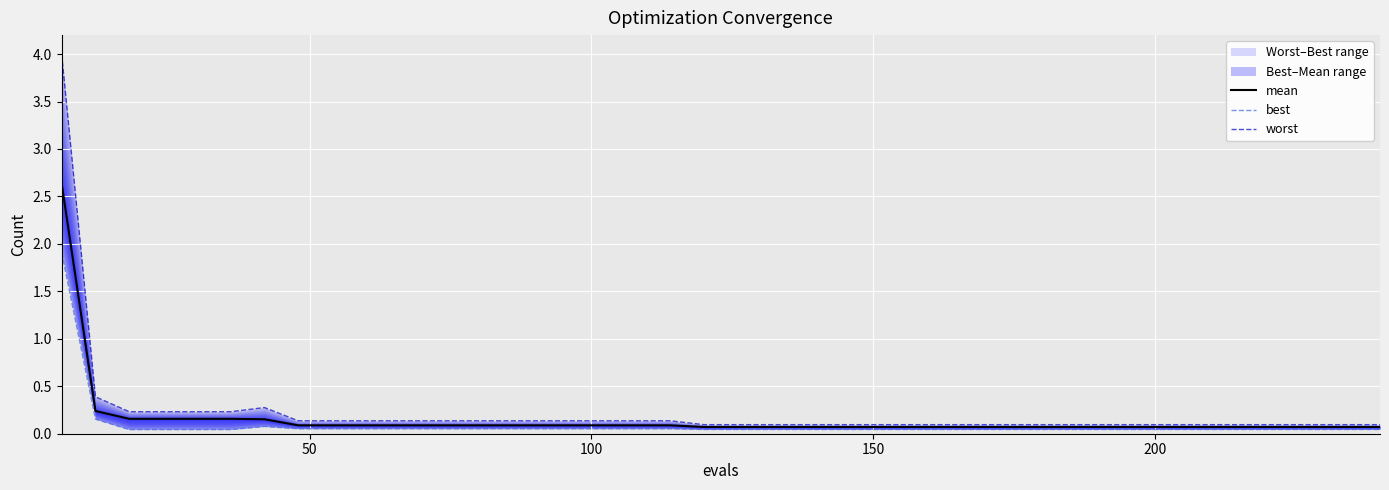

In best, how many points are higher than both neighbors (excluding endpoints)?

1